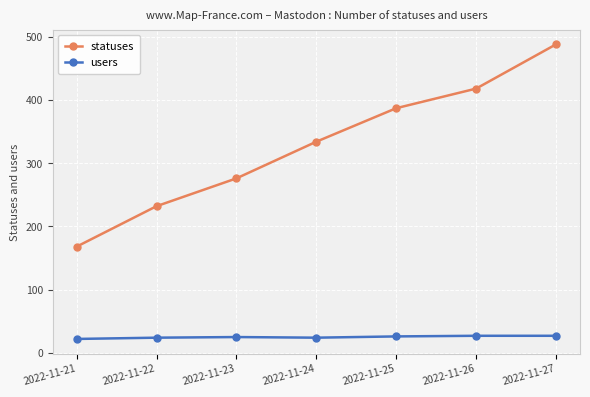

Rank the series by their maximum value, from lowest to highest.

users, statuses